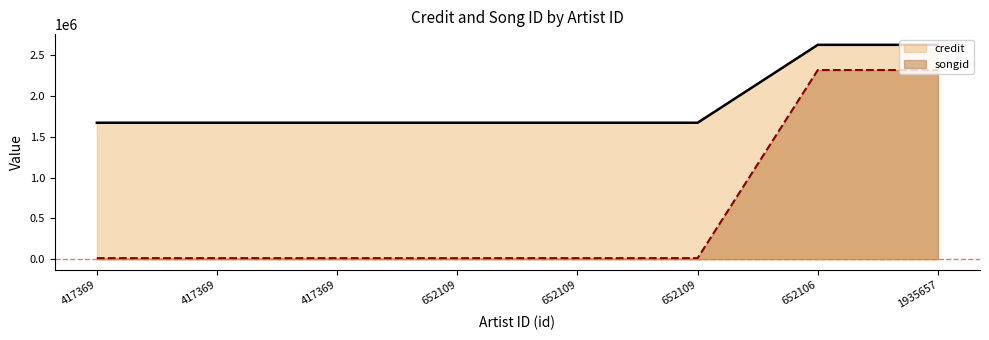

Which series has the largest range (max minus min)?

songid